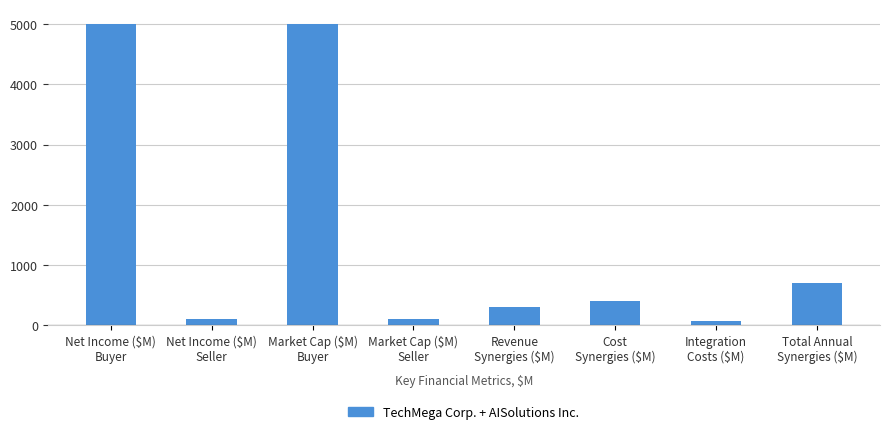

How many series are shown in this chart?

1